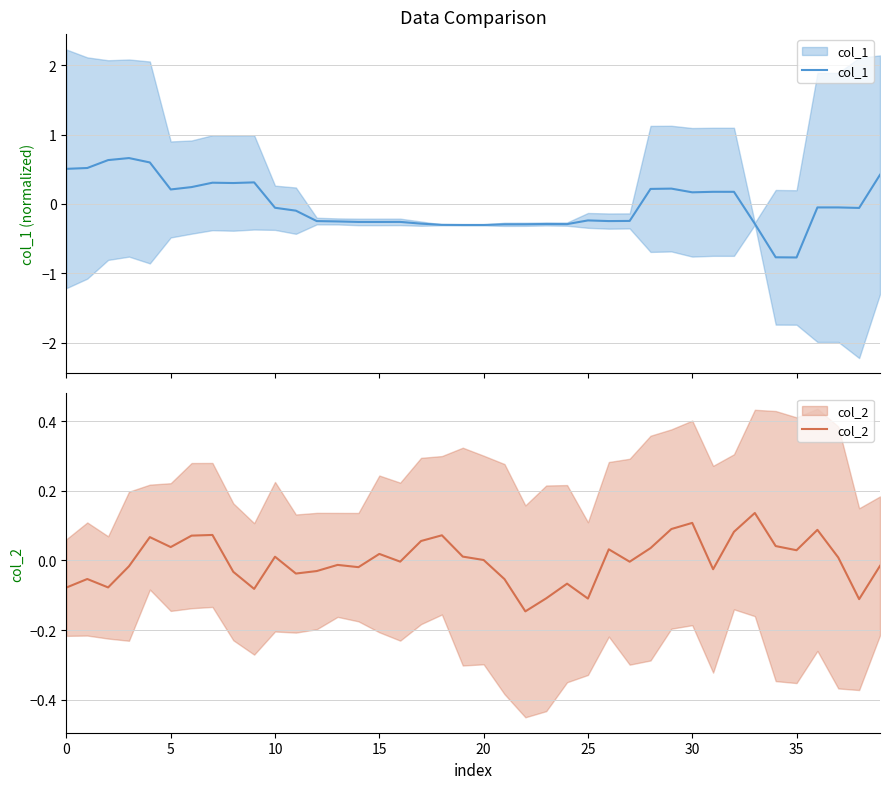

Where do col_2 and col_1 first cross each other?

9 and 10